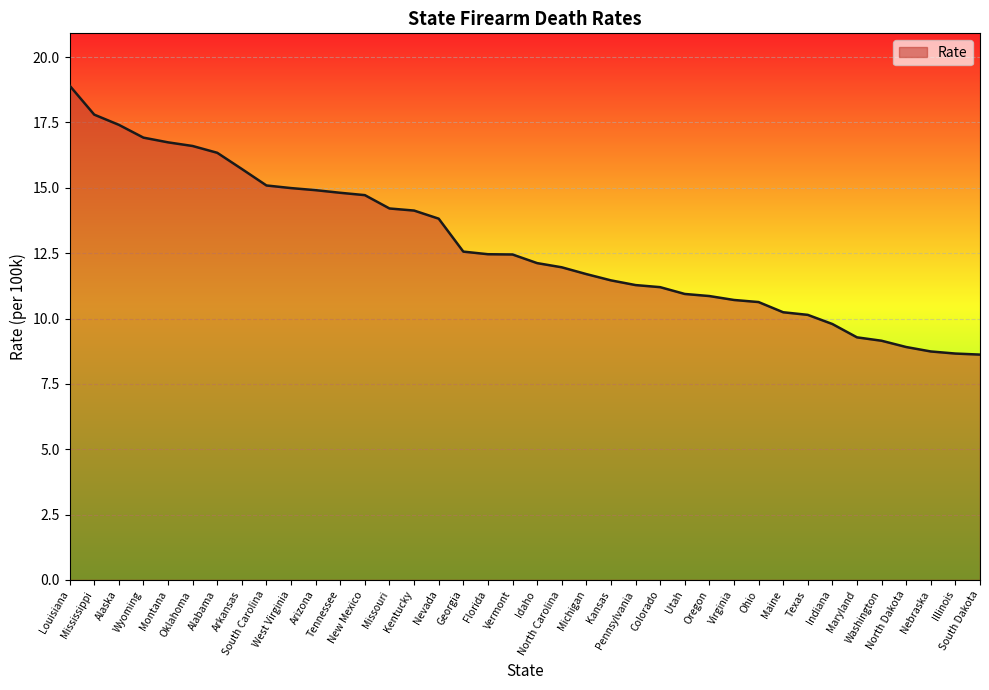

What is the minimum value shown in the chart?

8.6